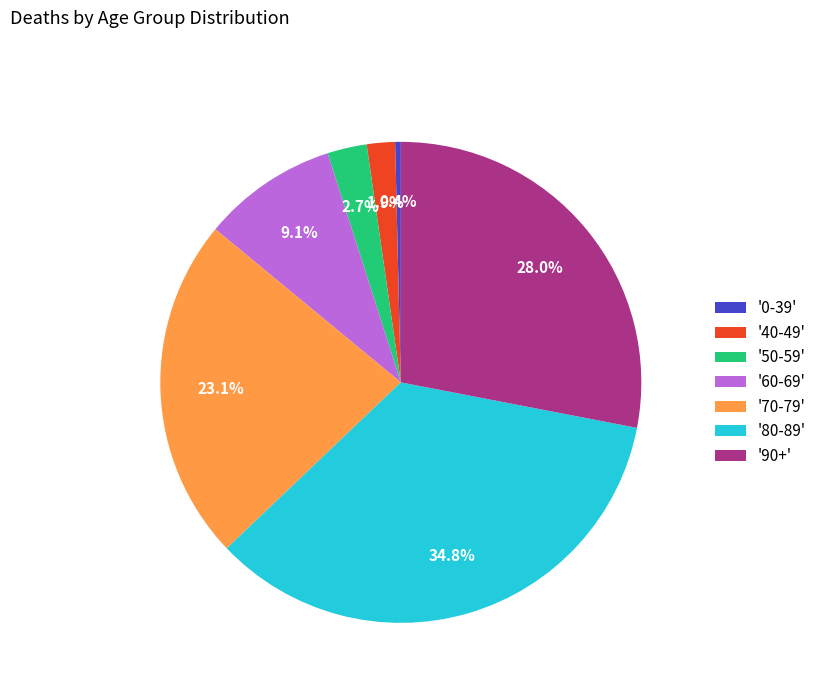

Is there any slice that represents more than half of the pie?

No